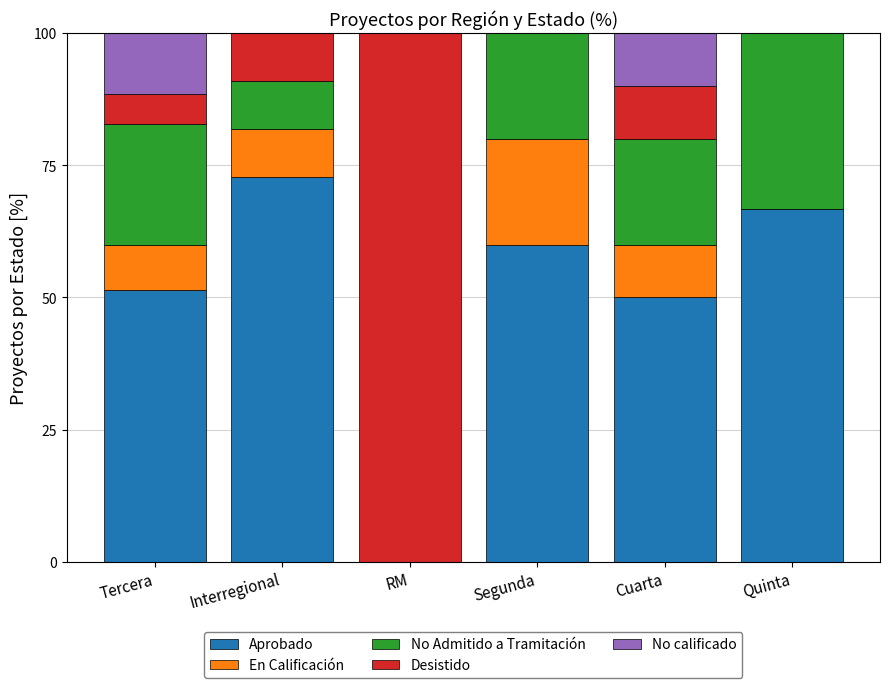

Reading right to left, list the values for the Aprobado series.

Quinta=66.7	Cuarta=50.0	Segunda=60.0	RM=0.0	Interregional=72.7	Tercera=51.4